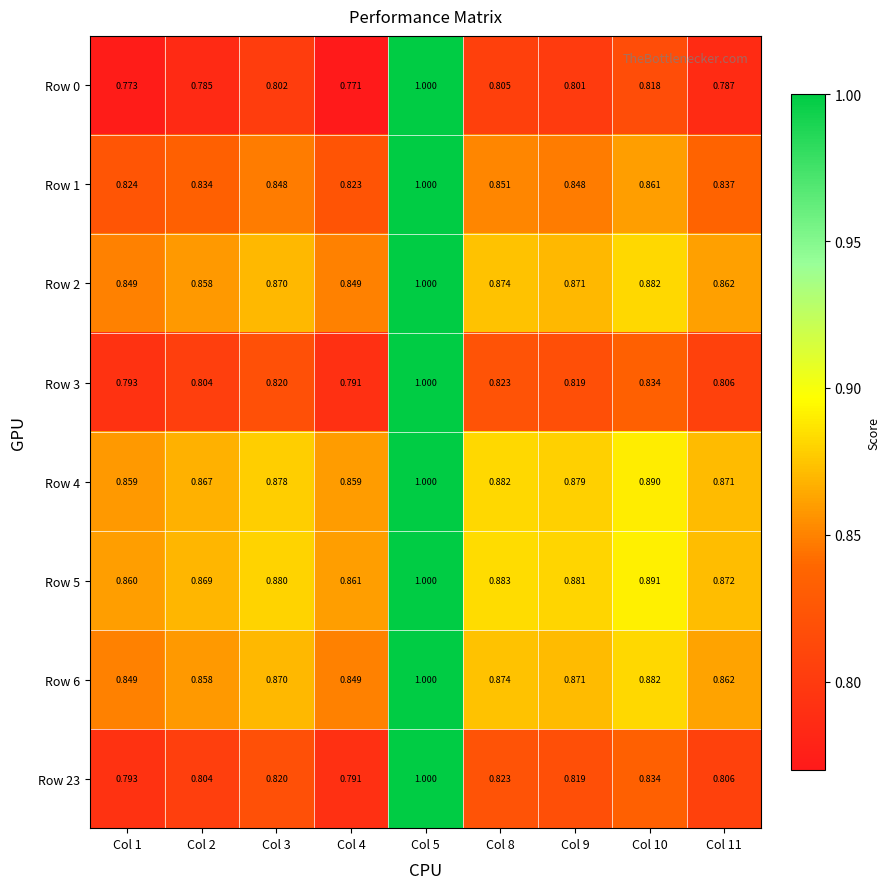

Is the value of Row 5 at Col 2 greater than the value of Row 6 at Col 10?

No